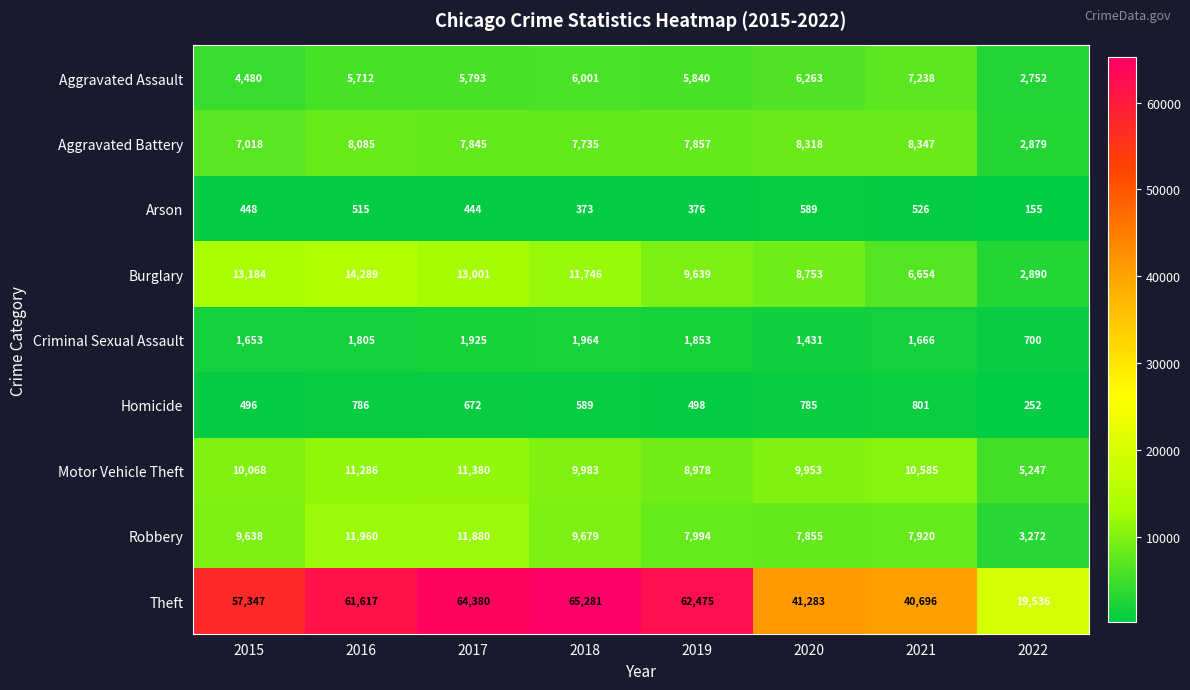

Where is Burglary nearest to the value 8589?

2020